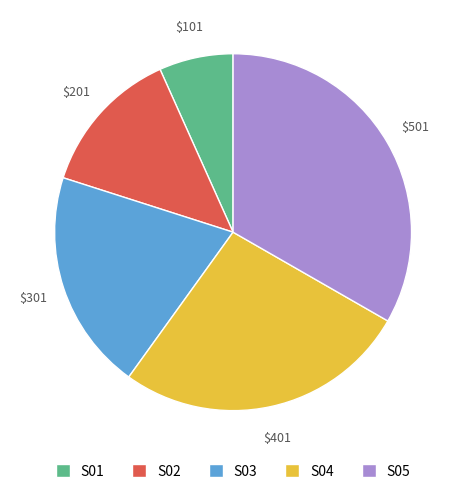

What is the smallest slice in the pie chart?

S01